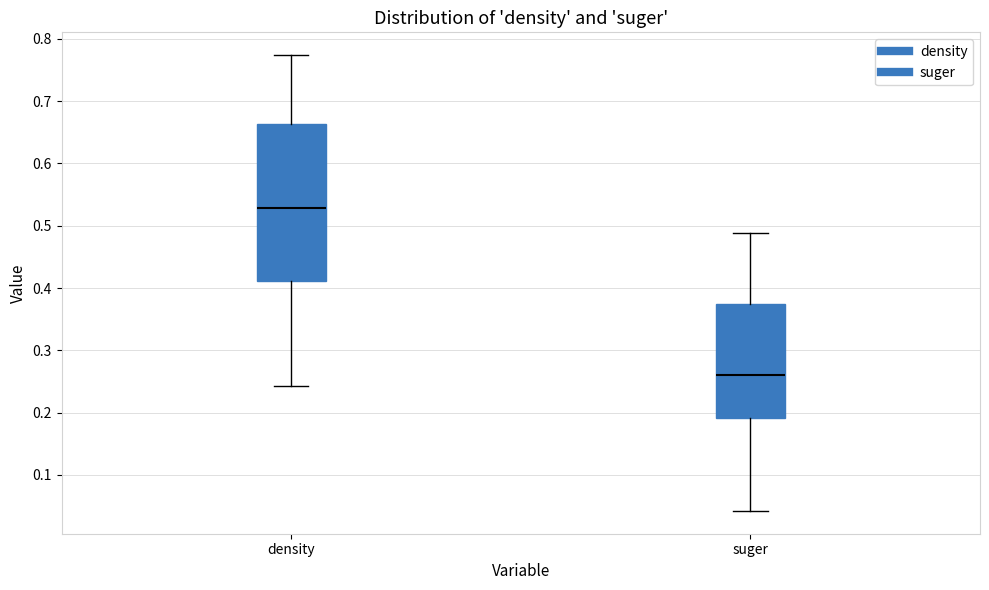

Comparing the boxes themselves (not the whiskers), which one is the tallest?

density